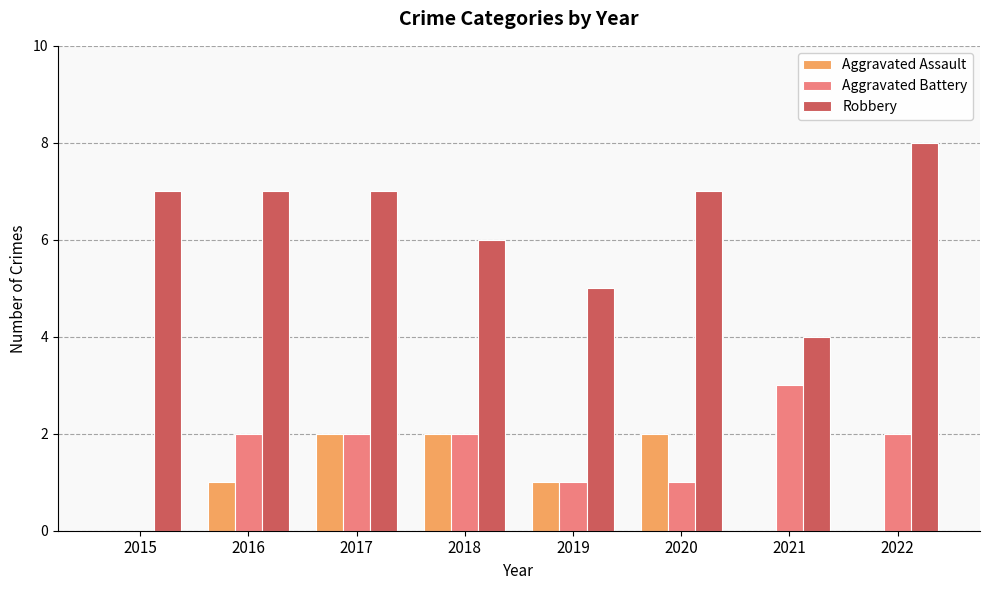

What value does the Robbery series have at 2019?

5